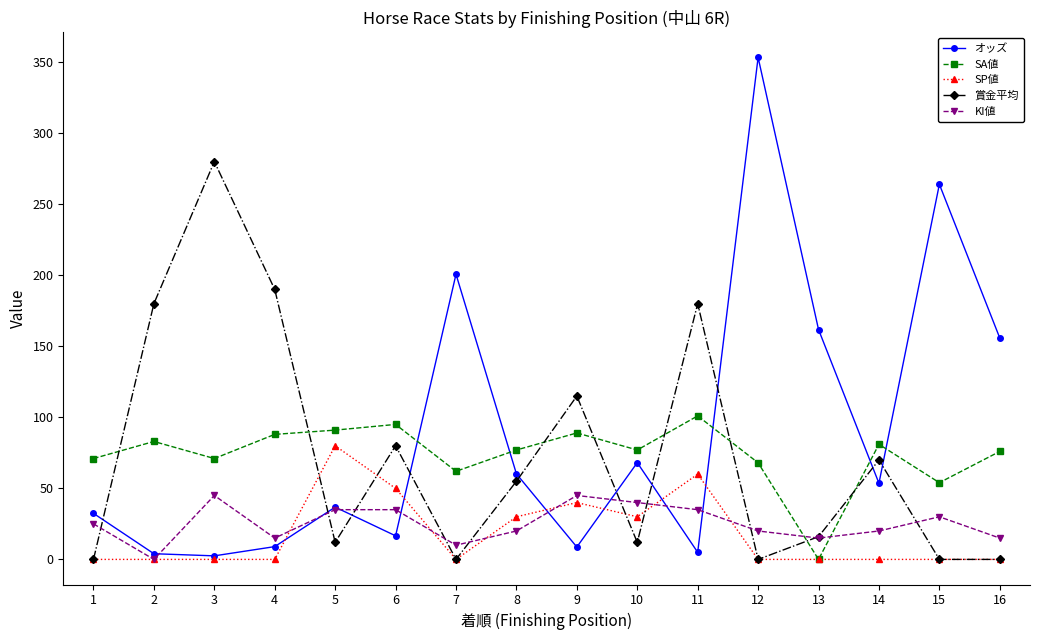

Rank the series by their maximum value, from lowest to highest.

KI値, SP値, SA値, 賞金平均, オッズ